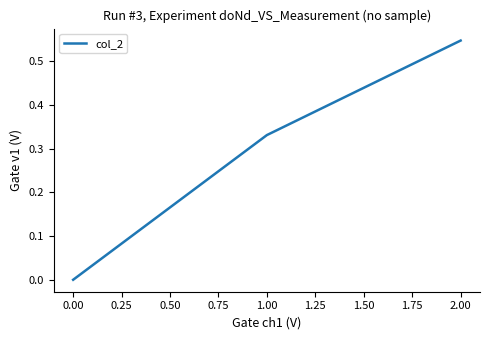

What is the change in value from 1.00 to 2.00?

+0.2